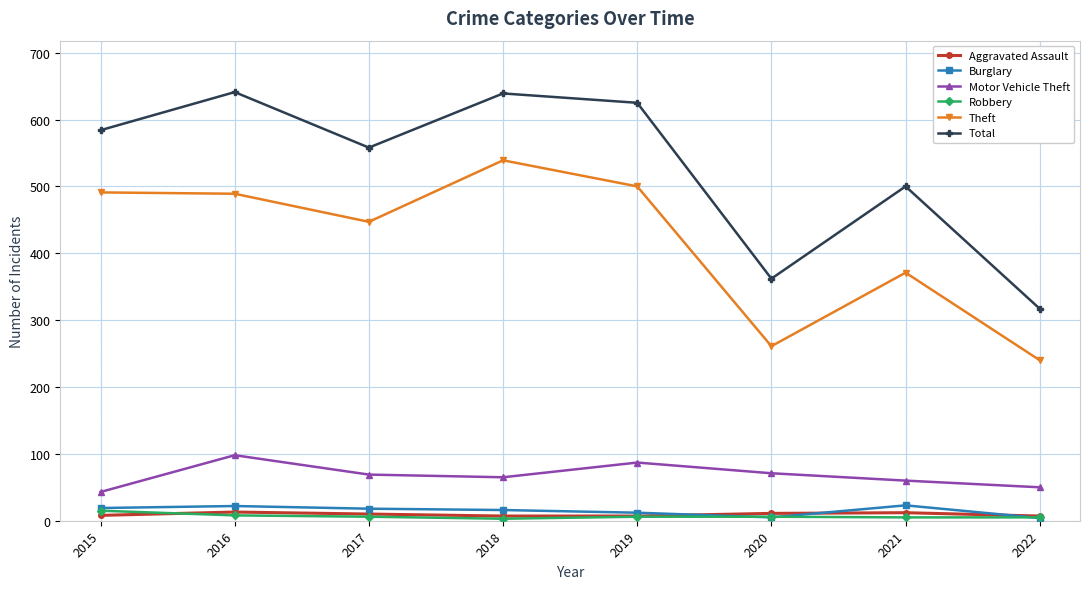

What is the greatest value displayed?

641